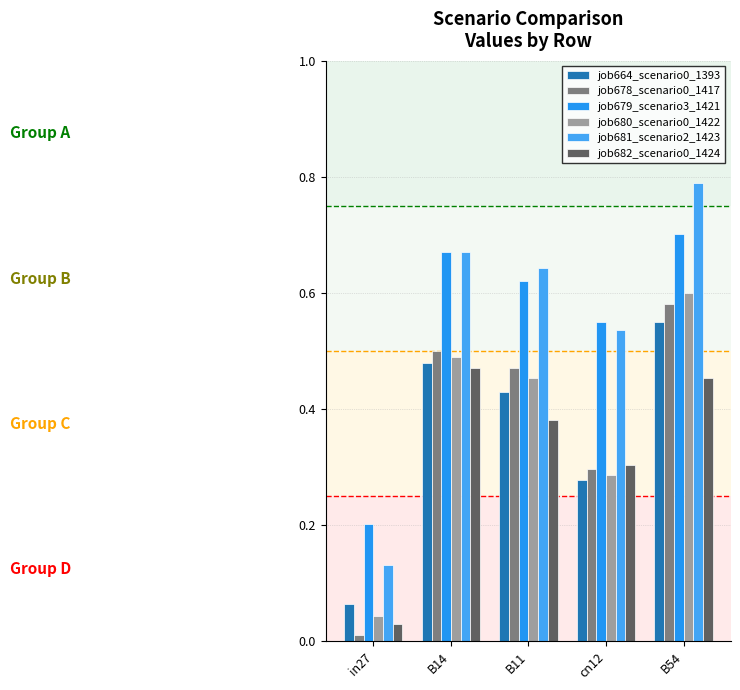

Reading right to left, transcribe all the data shown in this chart.

job664_scenario0_1393: 0.6	0.3	0.4	0.5	0.1
job678_scenario0_1417: 0.6	0.3	0.5	0.5	0.0
job679_scenario3_1421: 0.7	0.6	0.6	0.7	0.2
job680_scenario0_1422: 0.6	0.3	0.5	0.5	0.0
job681_scenario2_1423: 0.8	0.5	0.6	0.7	0.1
job682_scenario0_1424: 0.5	0.3	0.4	0.5	0.0